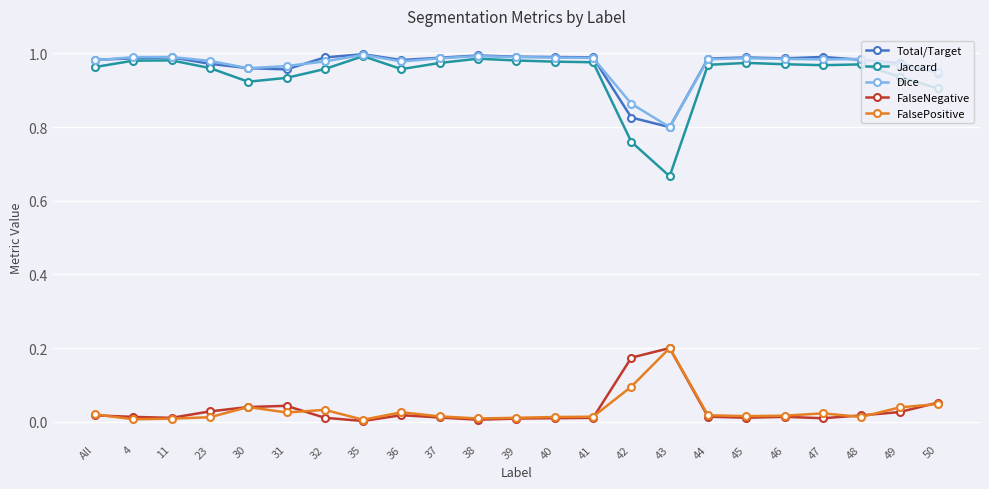

Is the value of FalseNegative at 23 greater than the value of Total/Target at 35?

No